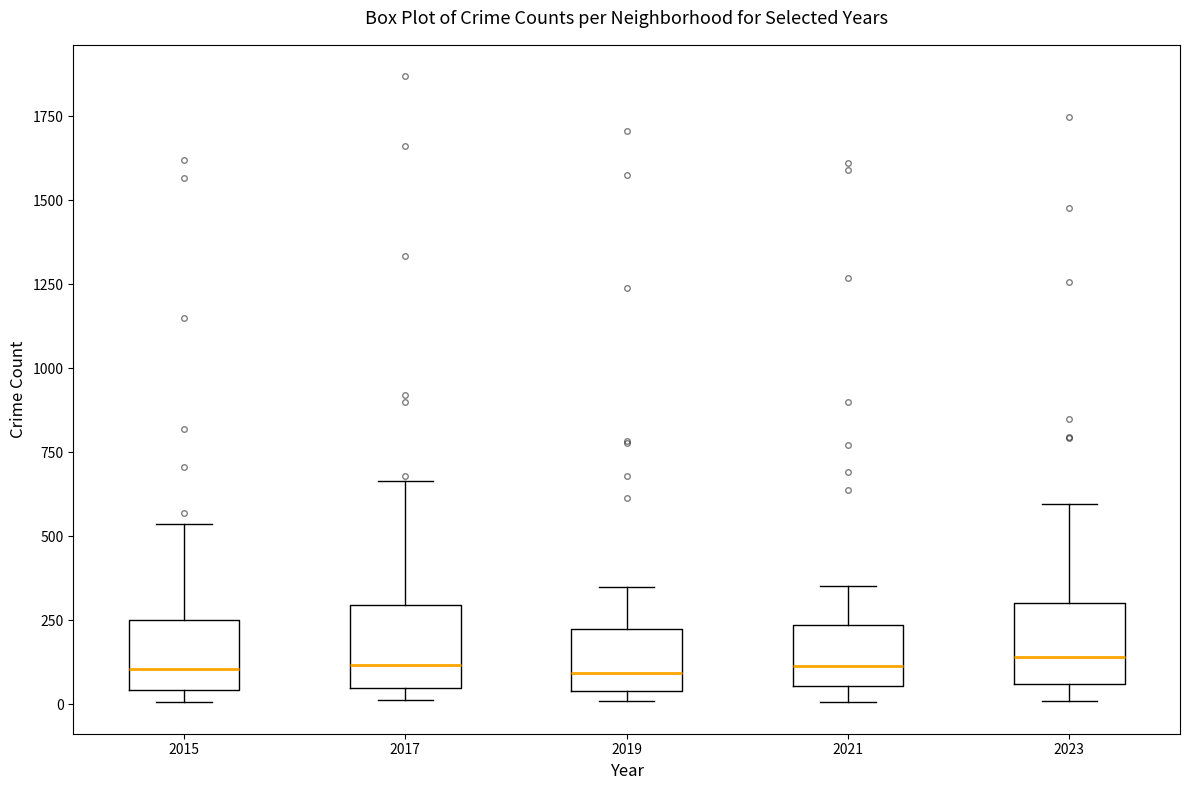

Where does the upper whisker of the box at x = 2021 end on the y-axis? The values are not printed on the chart, so give them approximately, as read against the axis.

350